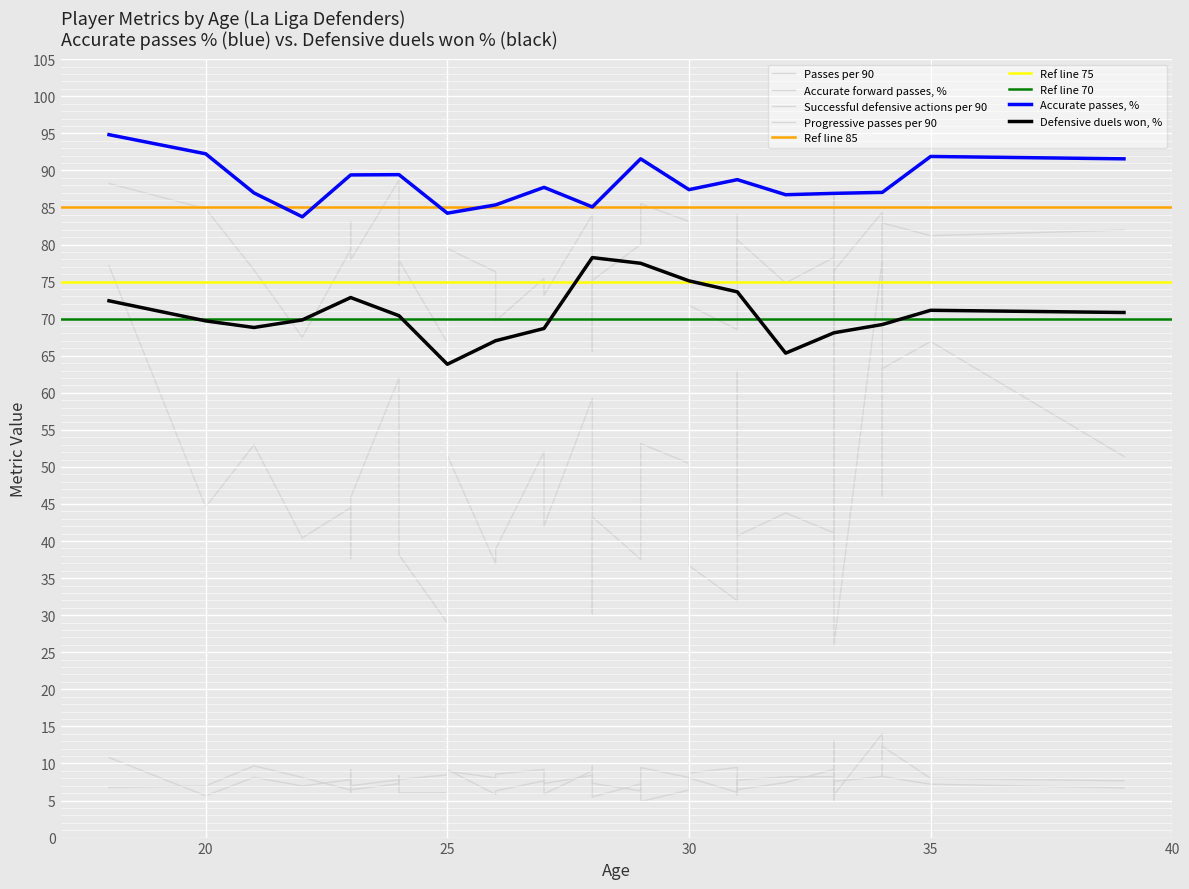

True or false: Defensive duels won, % and Accurate passes, % intersect in this chart.

False